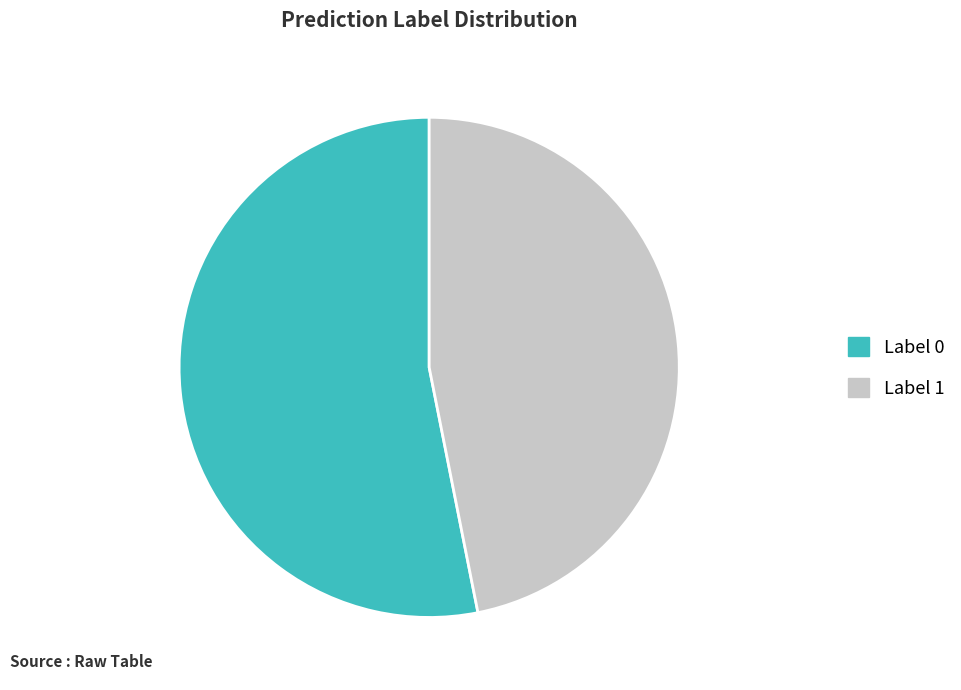

Rank the categories by value from lowest to highest.

Label 1, Label 0